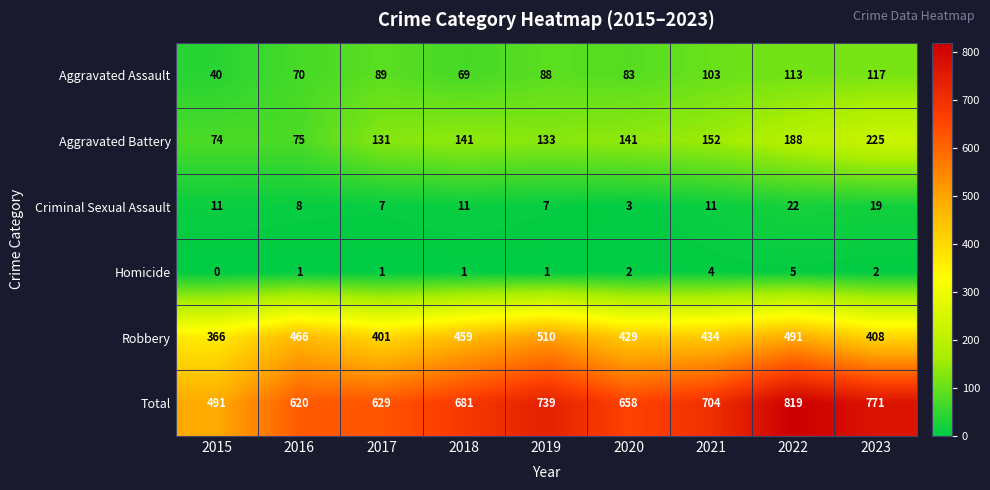

What is the difference between the second highest and minimum values in the Criminal Sexual Assault series?

16